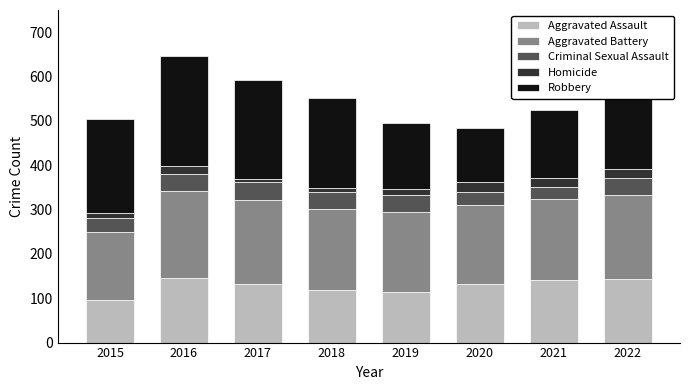

The value of Aggravated Assault at 2017 is 131. True or false?

True